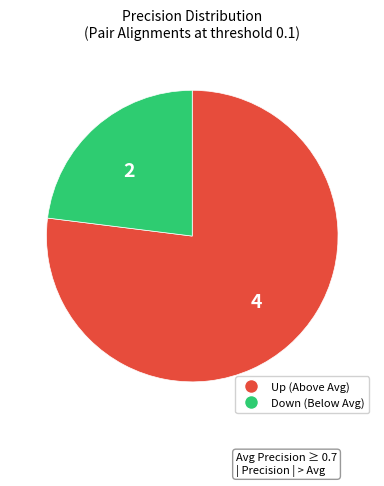

Count the number of slices in the pie.

2